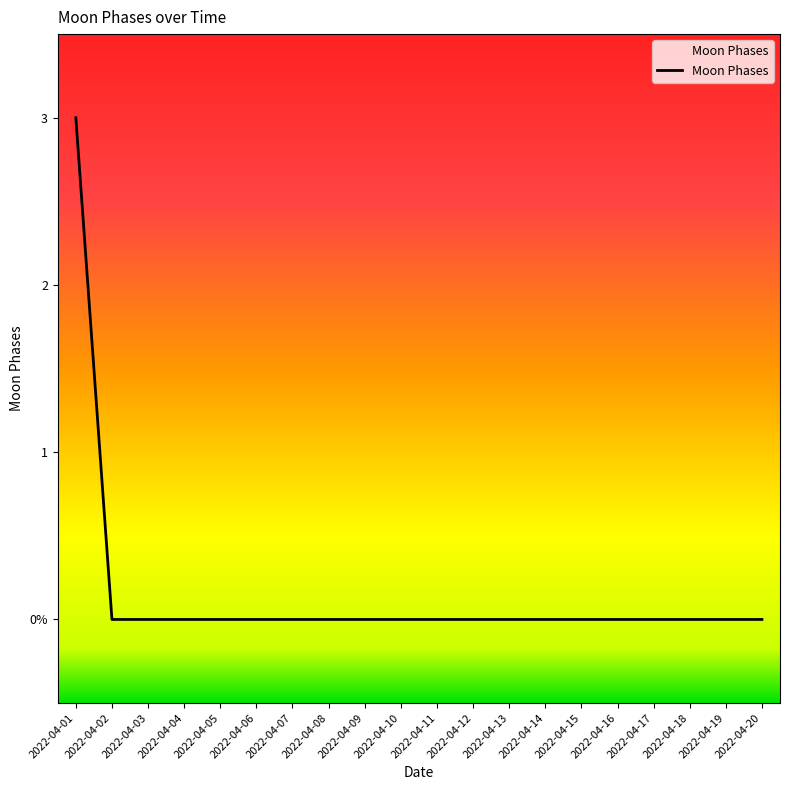

Does the chart display data point markers on the line(s)?

No